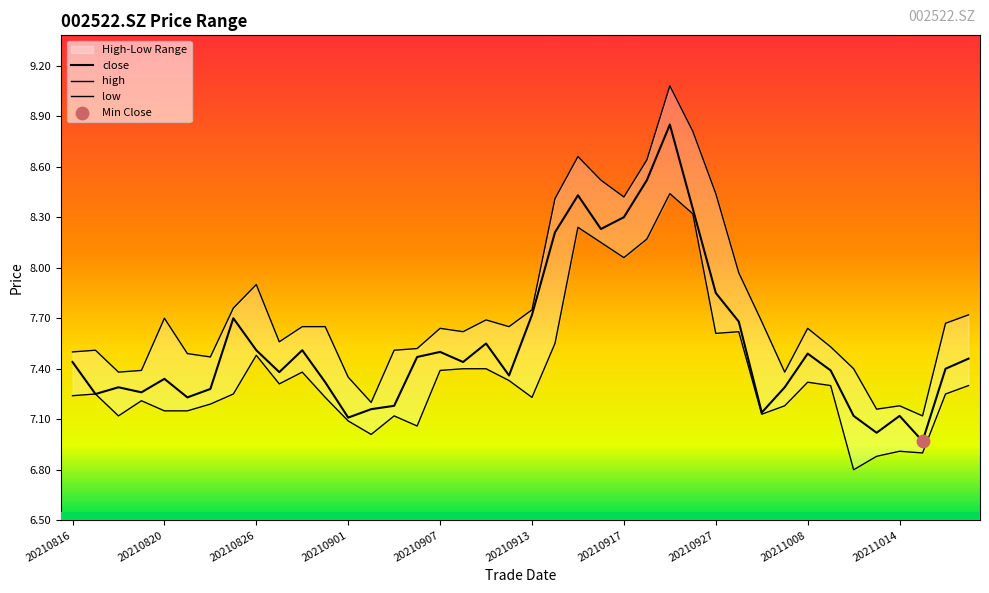

Which series has the largest total across all categories?

high